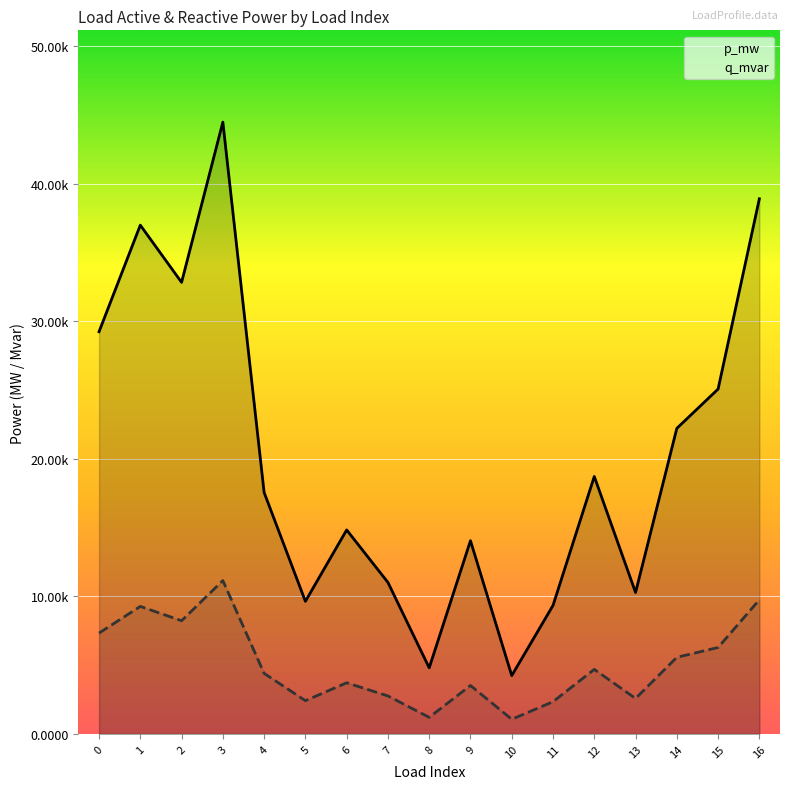

Which series has the largest total across all categories?

p_mw